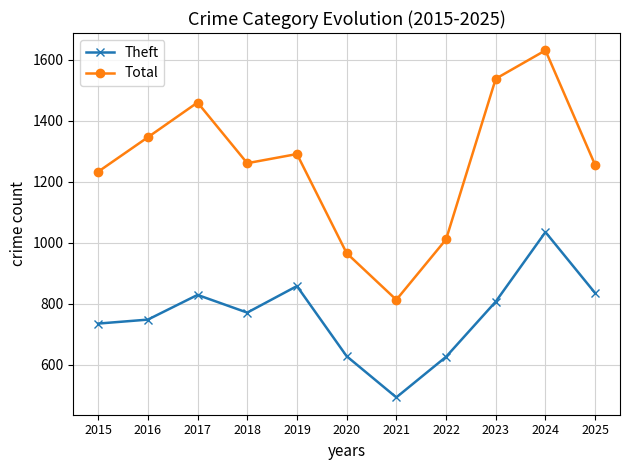

What is the minimum value shown in the chart?

493